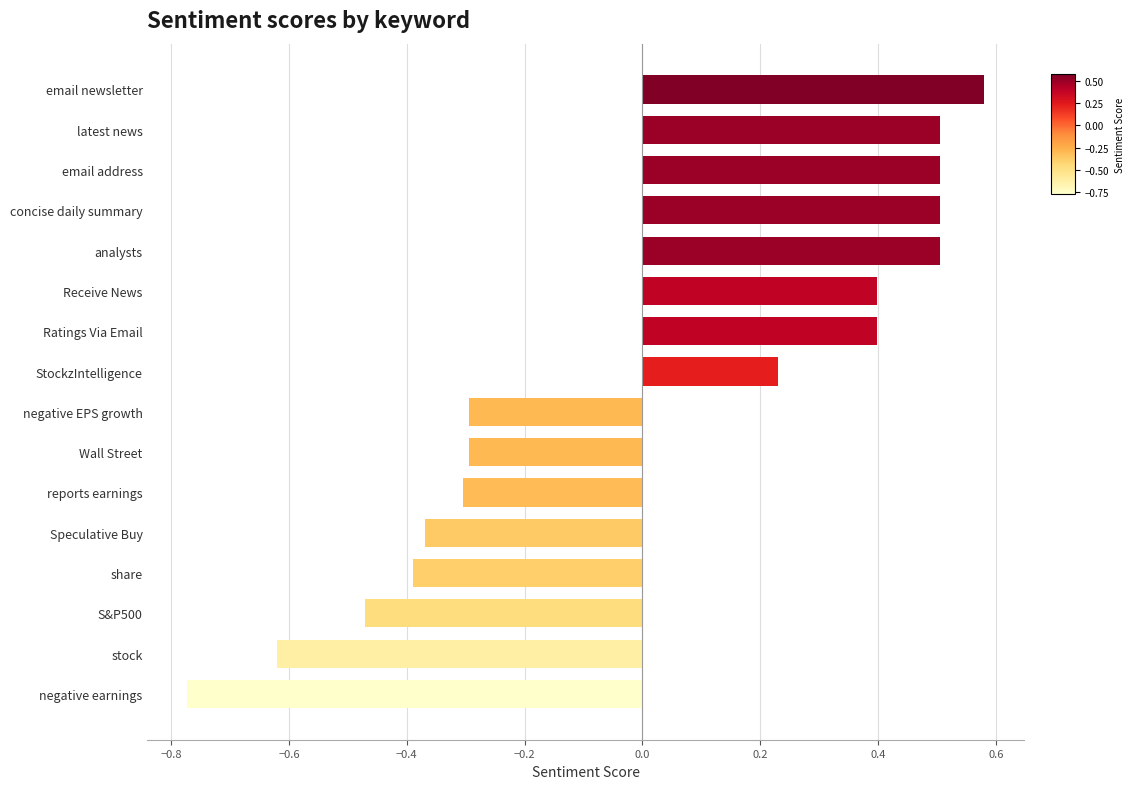

What is the difference between the maximum and minimum values?

1.4